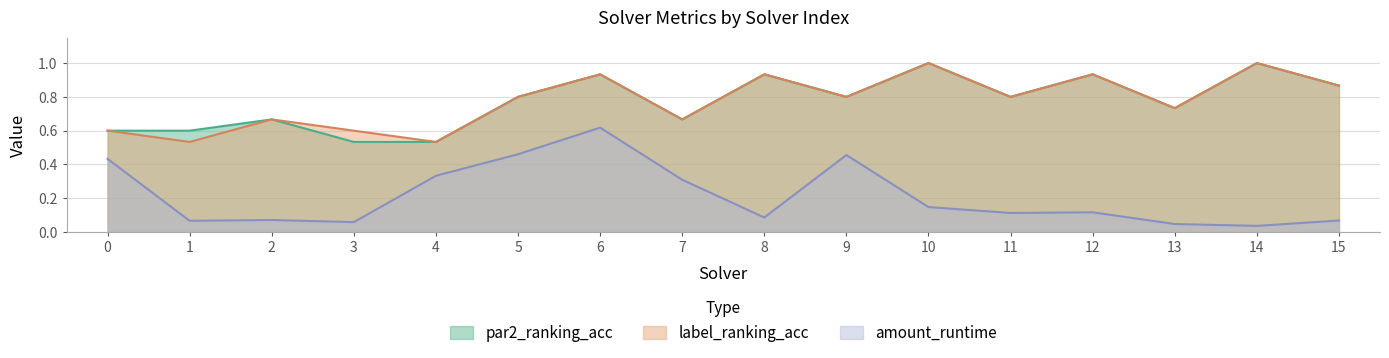

How many lines are shown in the chart?

3